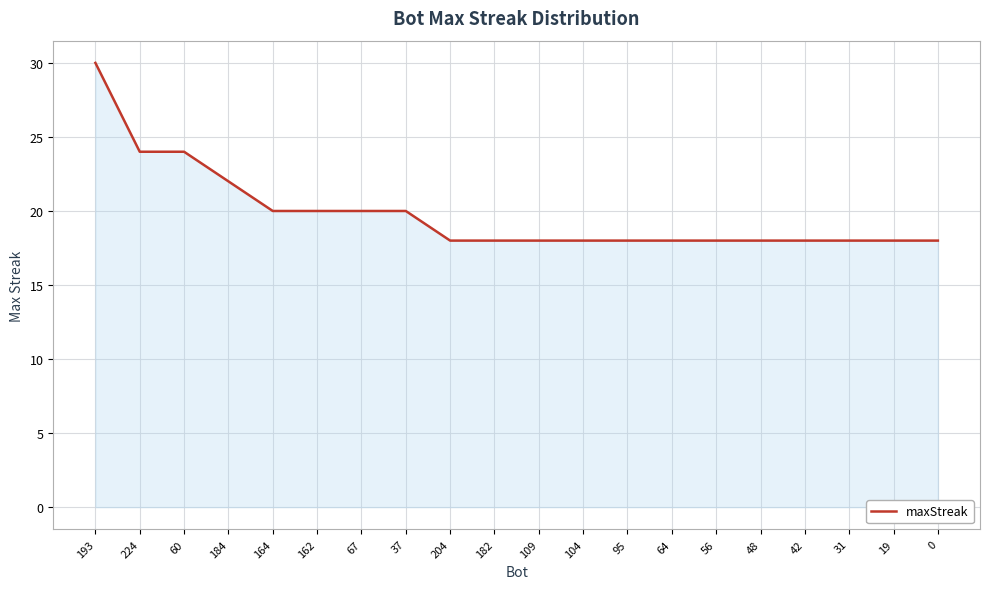

What position from the left is 193?

1